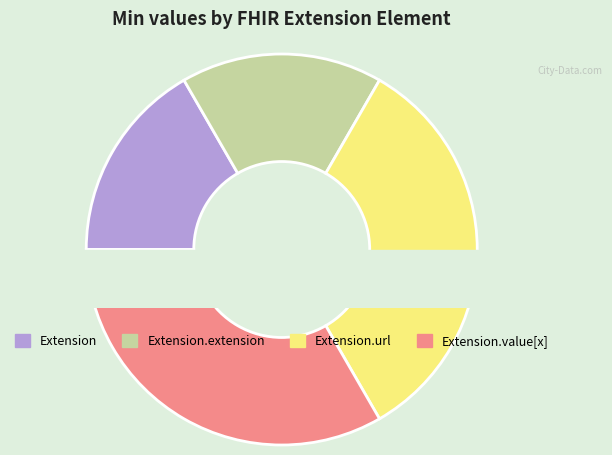

Combined, do Extension.url and Extension account for over 50%?

No